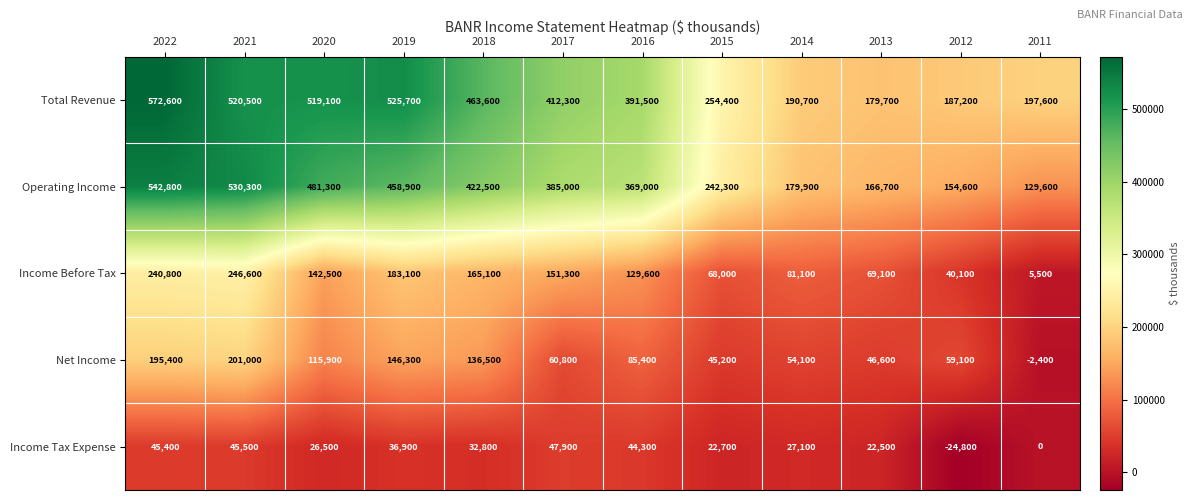

At which category is the sum across all series the highest?

2022